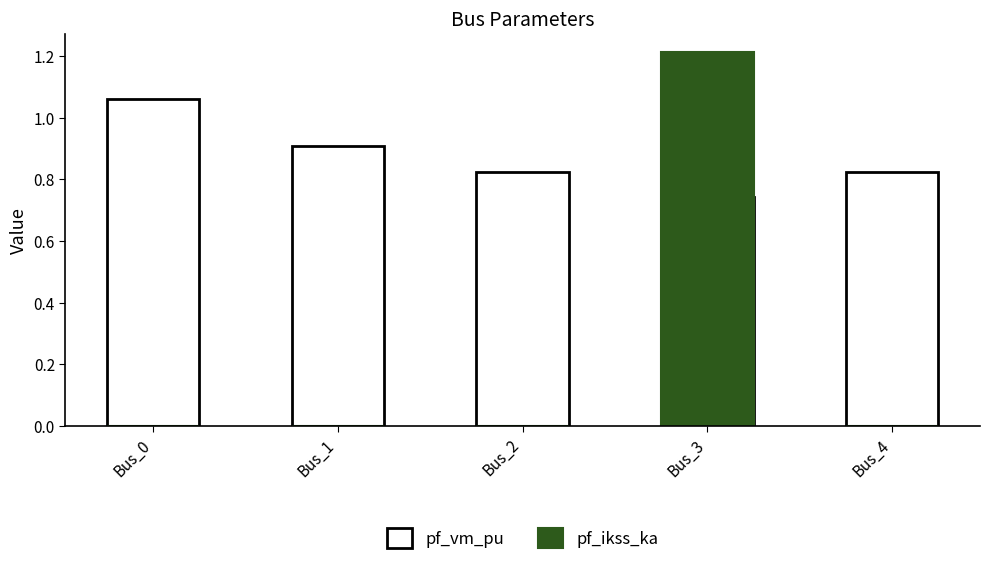

What is the total value across all series at Bus_2?

0.8